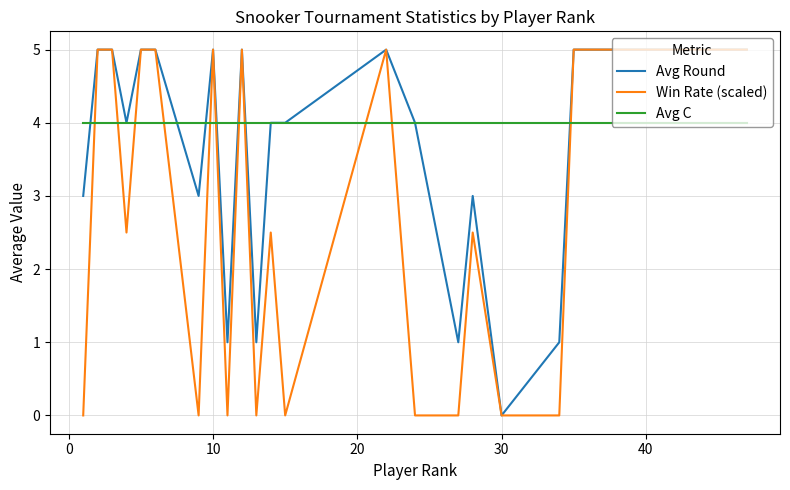

Does the chart have visible grid lines?

Yes